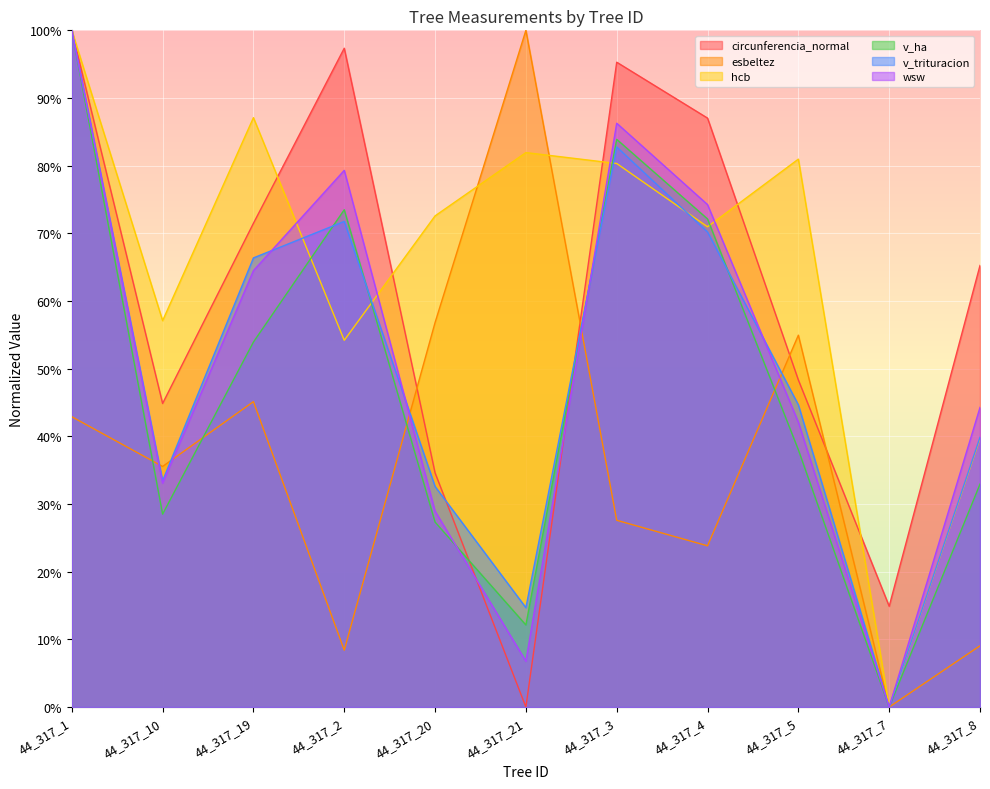

Reading left to right, what are all the values shown in this chart?

circunferencia_normal: 100.0	44.9	71.5	97.4	34.6	0.0	95.3	87.0	48.3	14.9	65.3
esbeltez: 42.9	35.6	45.1	8.4	56.8	100.0	27.6	23.8	55.0	0.0	9.1
hcb: 100.0	57.1	87.1	54.2	72.6	81.9	80.3	71.0	81.0	0.0	39.7
v_ha: 100.0	28.5	53.9	73.5	27.3	12.1	83.9	72.1	38.0	0.0	32.9
v_trituracion: 100.0	33.4	66.4	71.8	32.6	14.7	82.8	70.2	44.6	0.0	39.9
wsw: 100.0	33.1	64.5	79.3	28.9	6.8	86.3	74.2	42.1	0.0	44.3